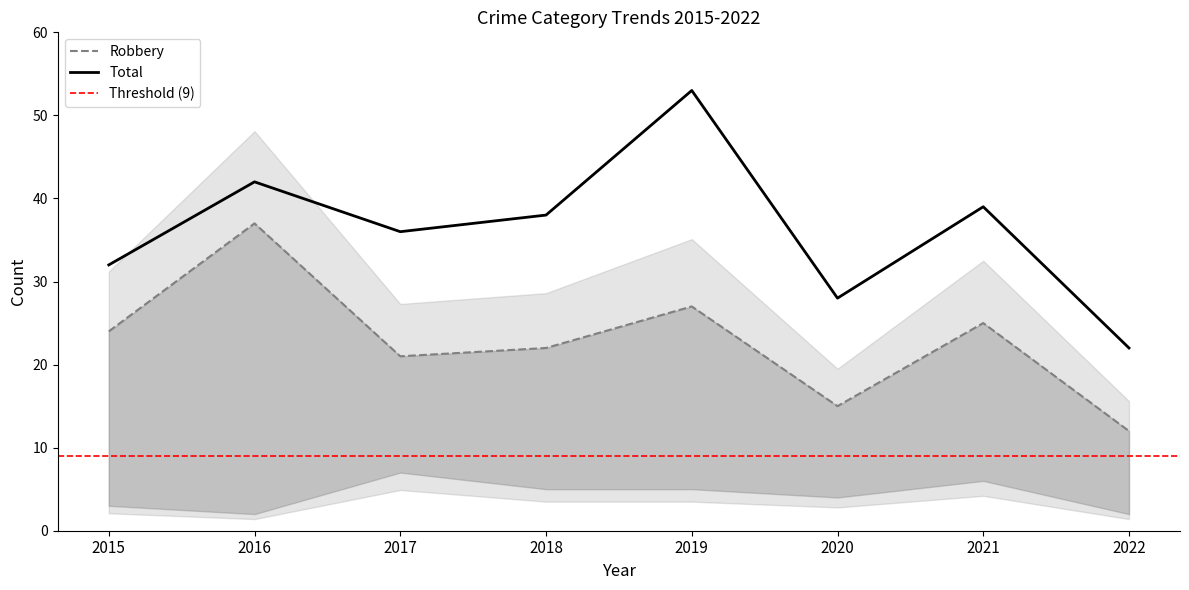

Which has a higher value, 2019 or 2017?

2019